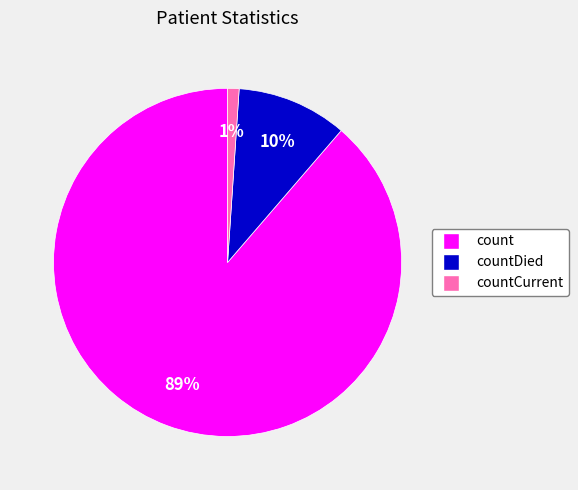

To the nearest percent, what is the average slice percentage?

33%